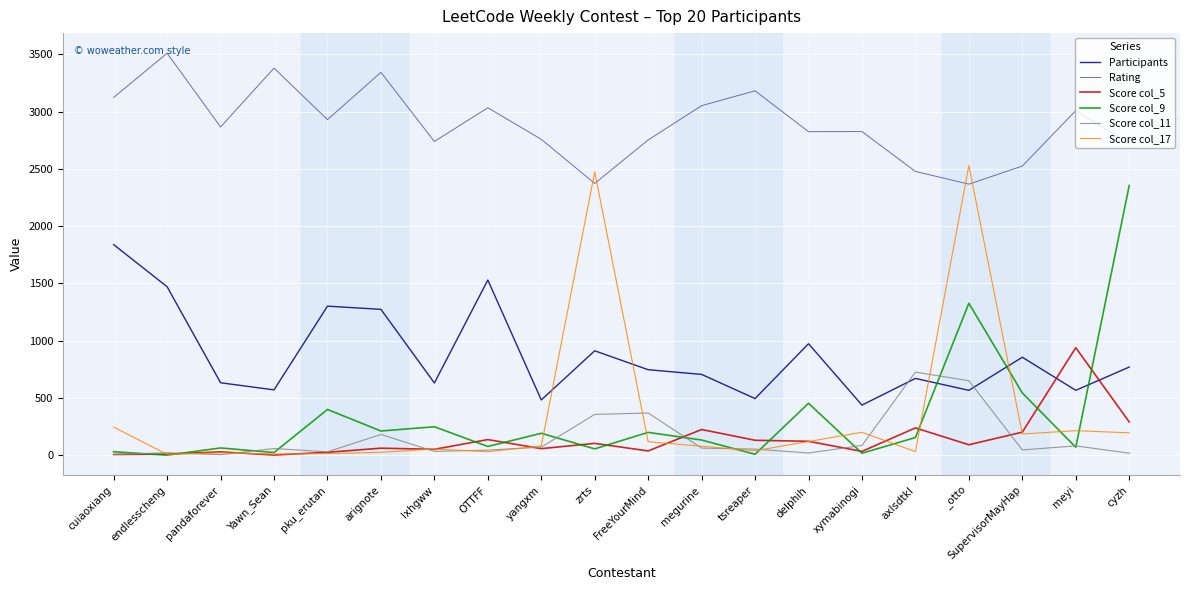

List the series in order of their peak value, lowest first.

Score col_11, Score col_5, Participants, Score col_9, Score col_17, Rating